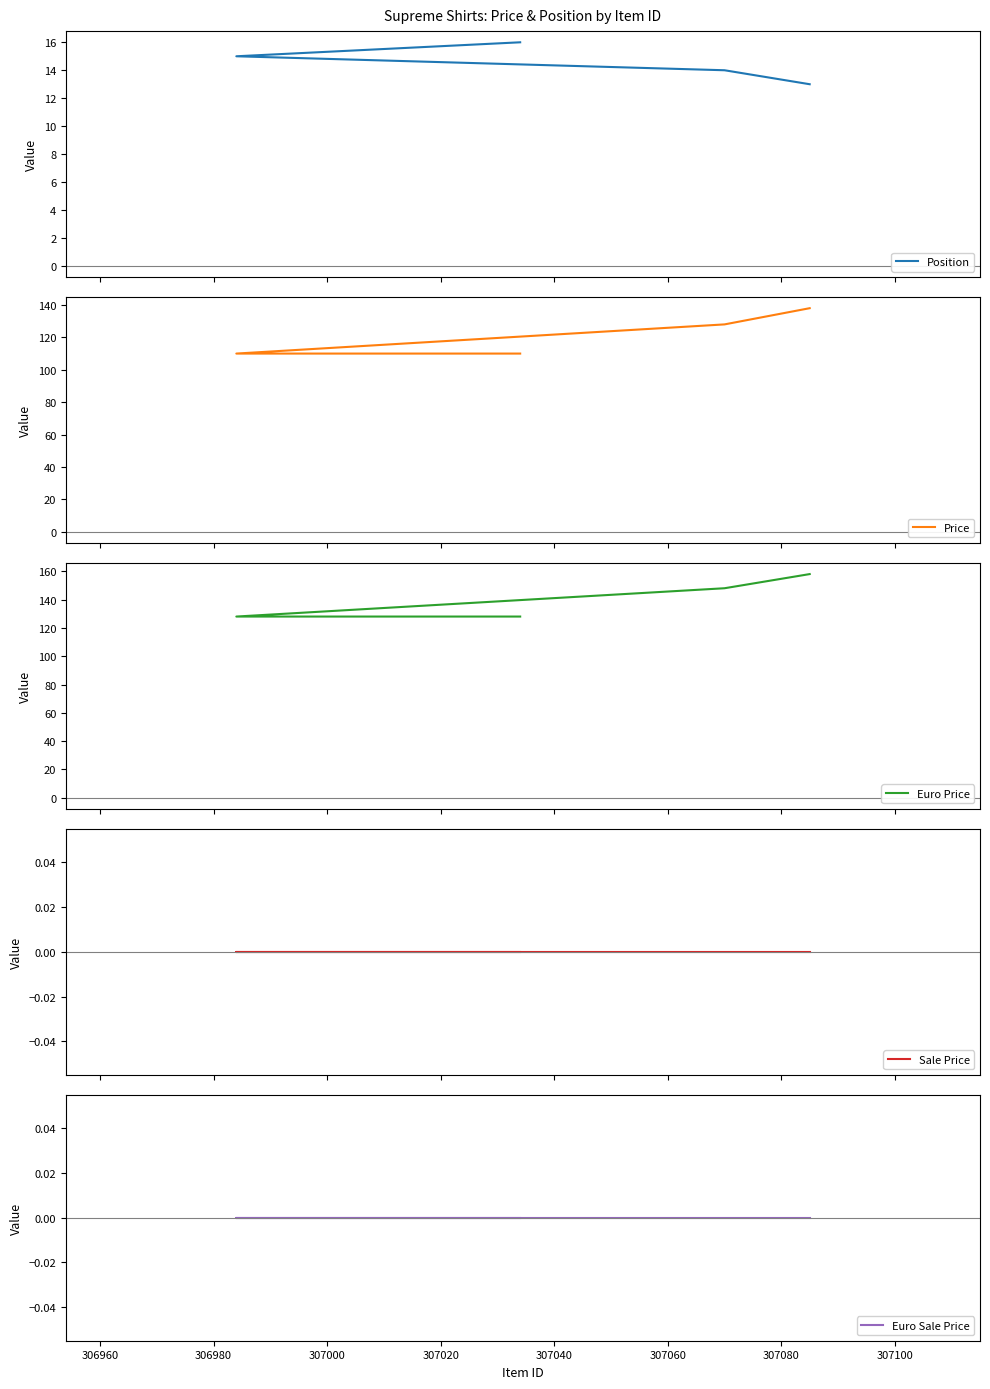

What is the average value of the Position series?

14